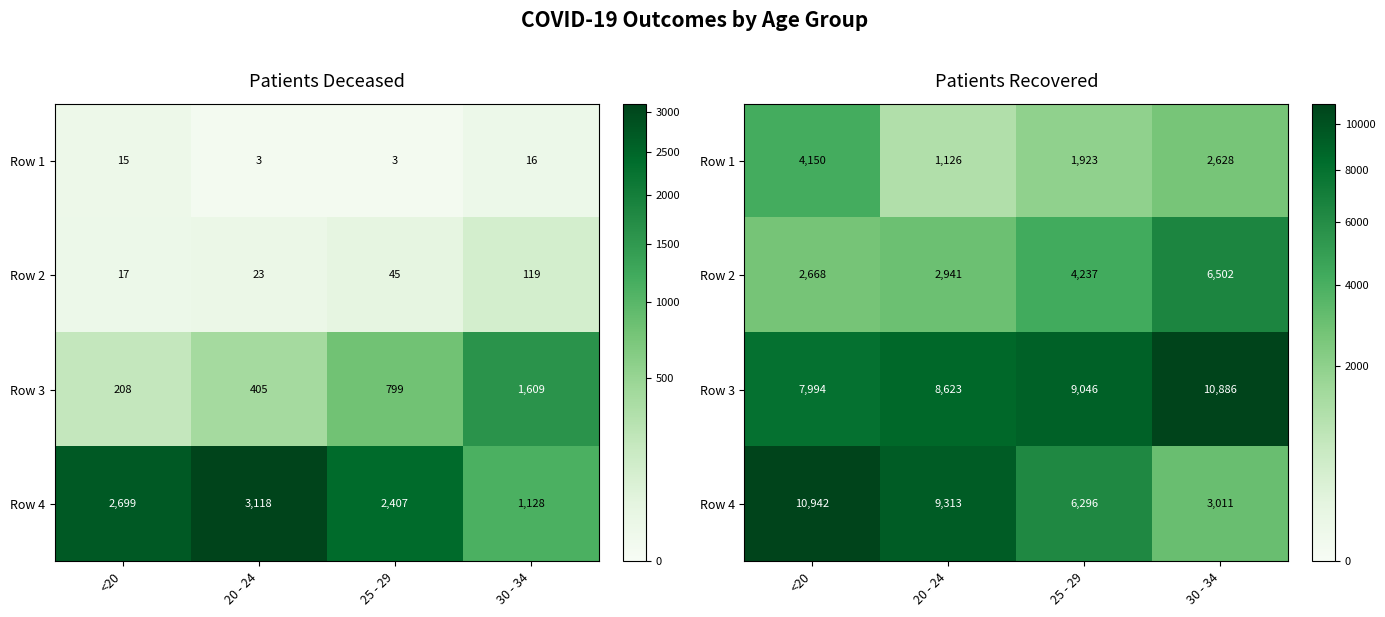

Where does the Row 2 series first go above 4237?

30 - 34